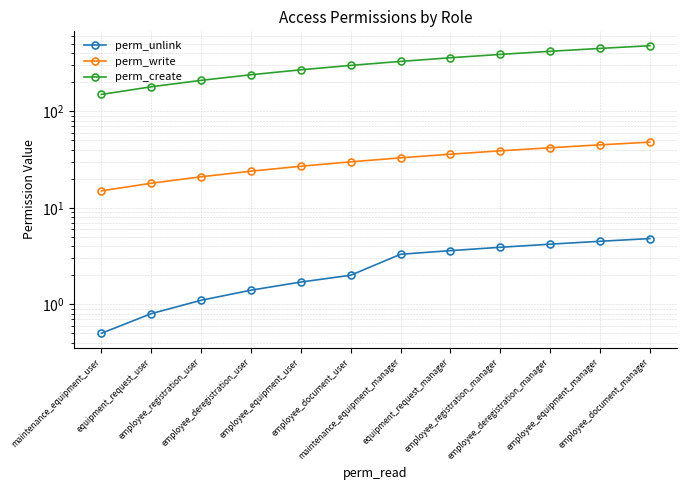

What is the difference between the maximum and minimum values in the perm_write series?

33.0